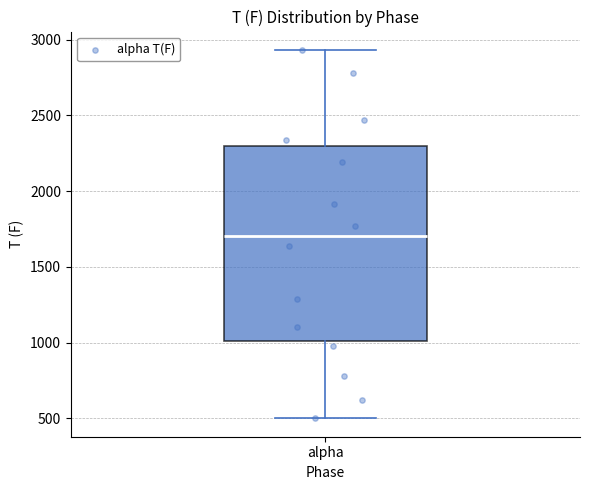

Read this box plot against the y-axis: the position of the median line, the range covered by the box, and the ends of both whiskers. The values are not printed on the chart, so give them approximately, as read against the axis.

median 1700, box 1000 to 2300, whiskers 500 to 2950